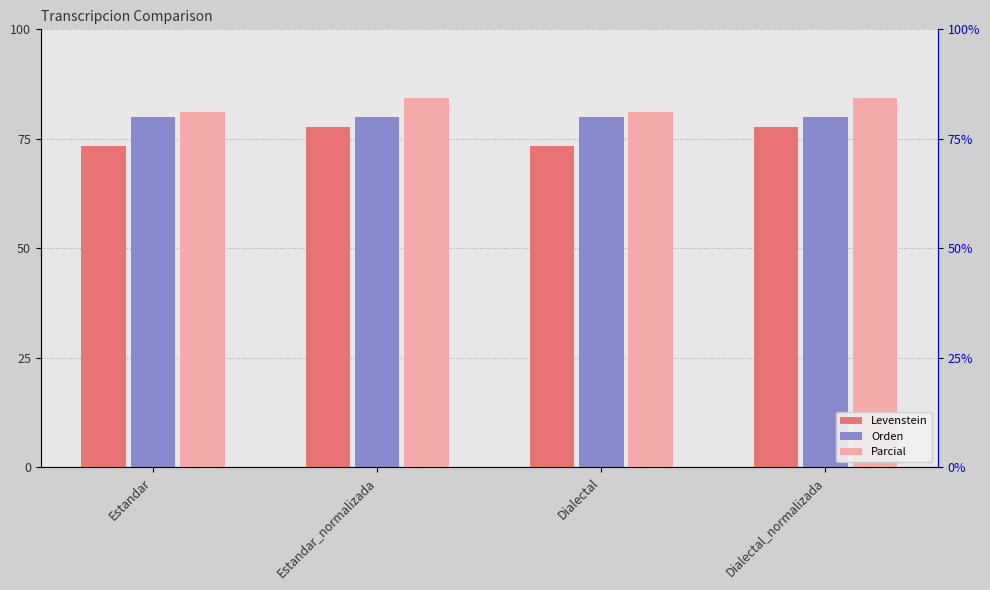

What is the difference between the second highest and minimum values in the Levenstein series?

4.4